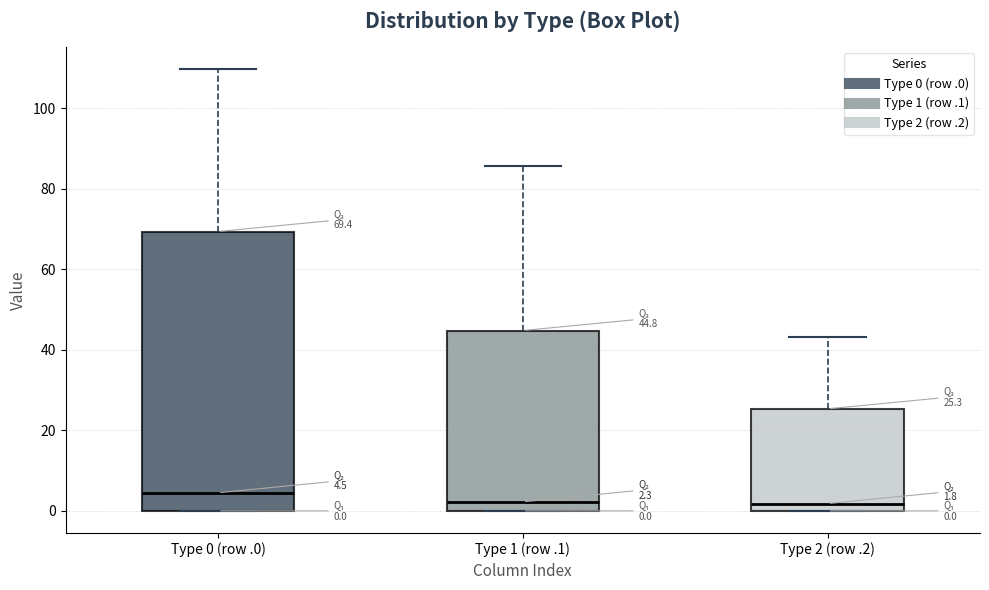

Which box has the highest median line?

Type 0 (row .0)